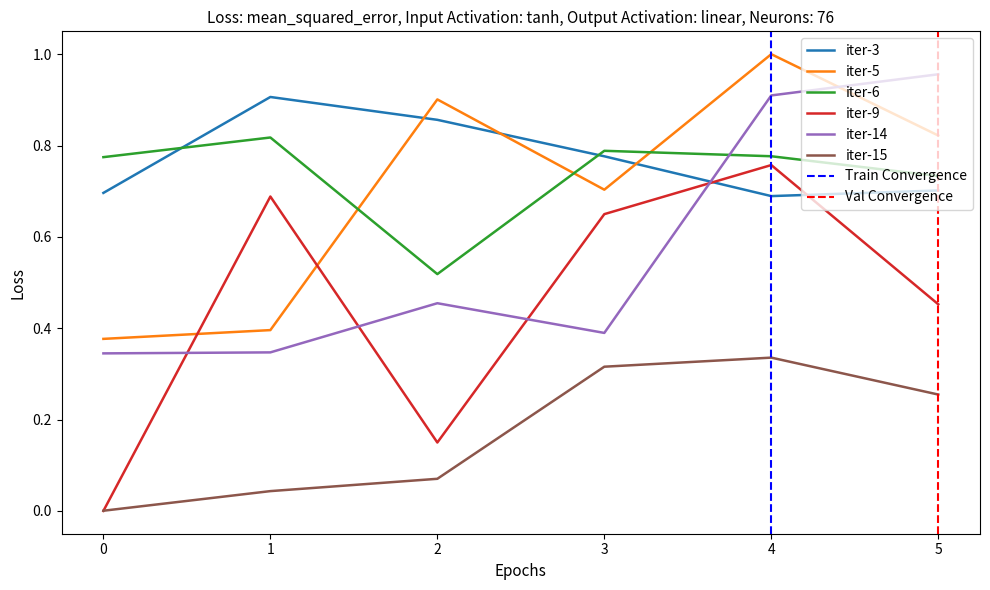

Is the value of iter-5 at 1 greater than the value of iter-15 at 3?

Yes